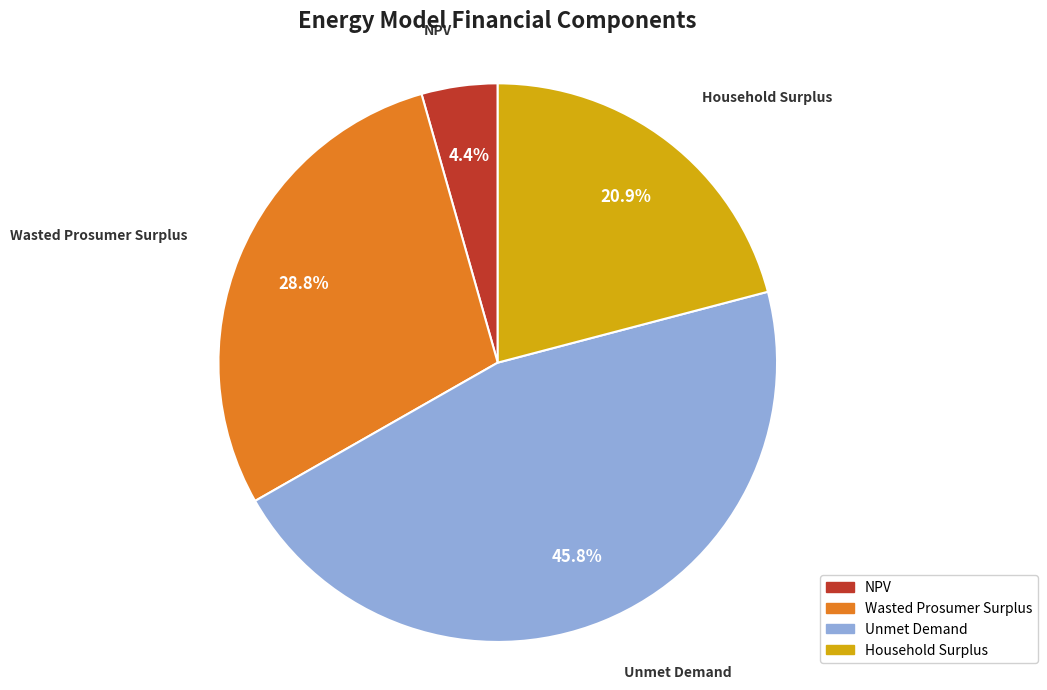

Which has a higher value, NPV or Household Surplus?

Household Surplus